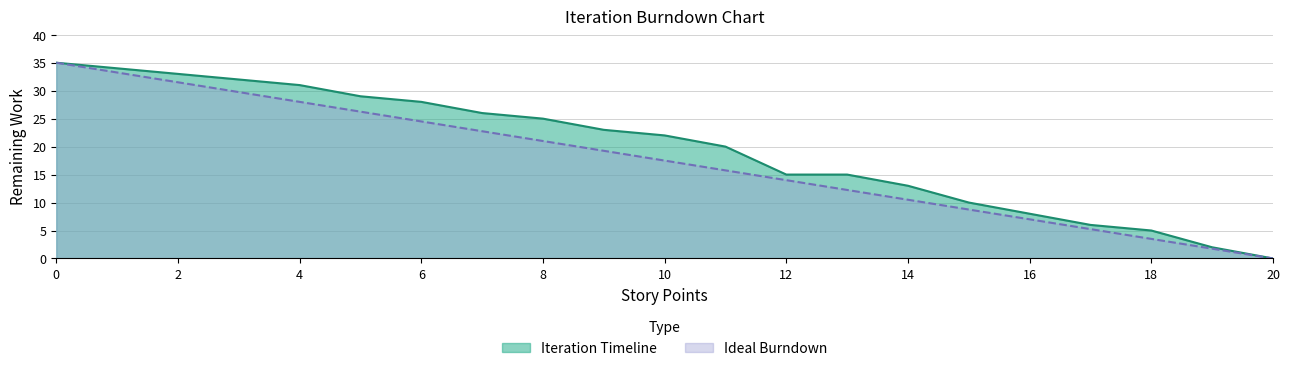

How many data points does each series have?

21